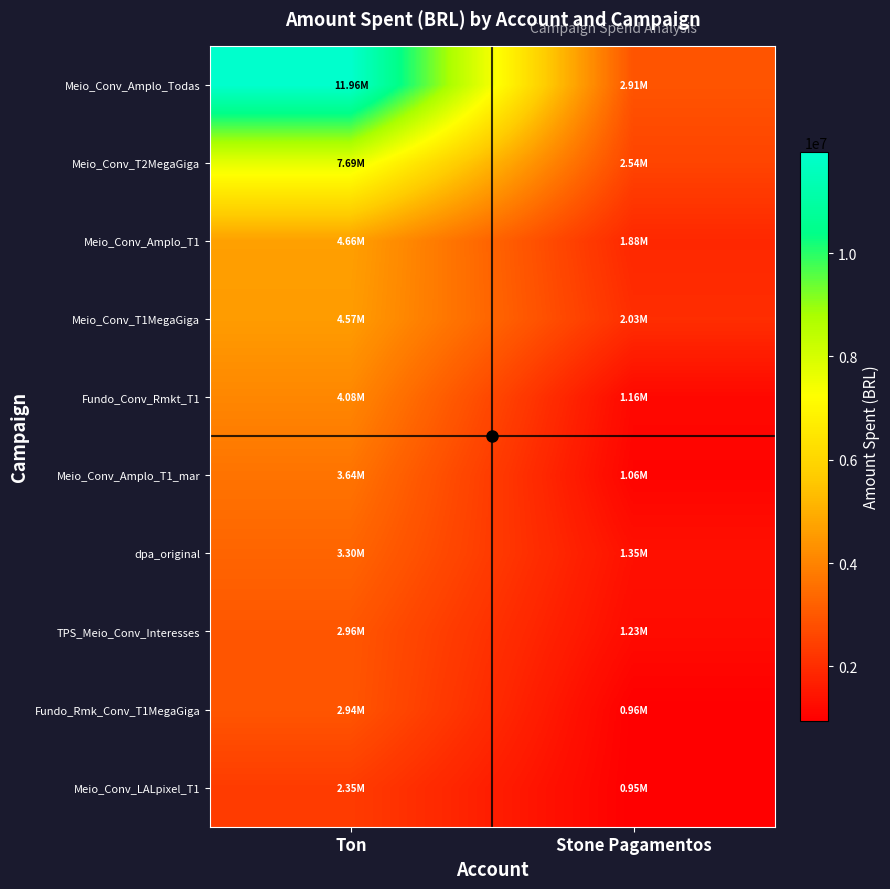

Reading left to right, extract all data points from this chart.

Meio_Conv_Amplo_Todas: Ton=11959303.1	Stone Pagamentos=2907198.6
Meio_Conv_T2MegaGiga: Ton=7687850.0	Stone Pagamentos=2544628.3
Meio_Conv_Amplo_T1: Ton=4657066.4	Stone Pagamentos=1878360.5
Meio_Conv_T1MegaGiga: Ton=4572643.5	Stone Pagamentos=2029056.1
Fundo_Conv_Rmkt_T1: Ton=4082900.7	Stone Pagamentos=1155900.3
Meio_Conv_Amplo_T1_mar: Ton=3636055.5	Stone Pagamentos=1060728.3
dpa_original: Ton=3297395.3	Stone Pagamentos=1347383.1
TPS_Meio_Conv_Interesses: Ton=2964638.1	Stone Pagamentos=1232321.1
Fundo_Rmk_Conv_T1MegaGiga: Ton=2939321.5	Stone Pagamentos=962697.2
Meio_Conv_LALpixel_T1: Ton=2352556.9	Stone Pagamentos=950183.9